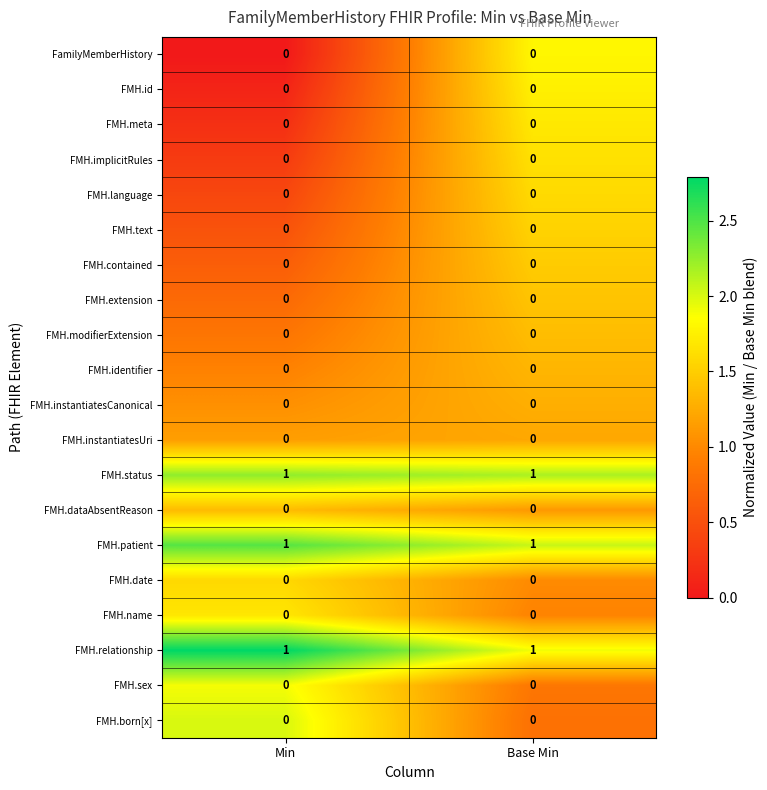

True or false: FMH.date has a value of 0 at Base Min.

True